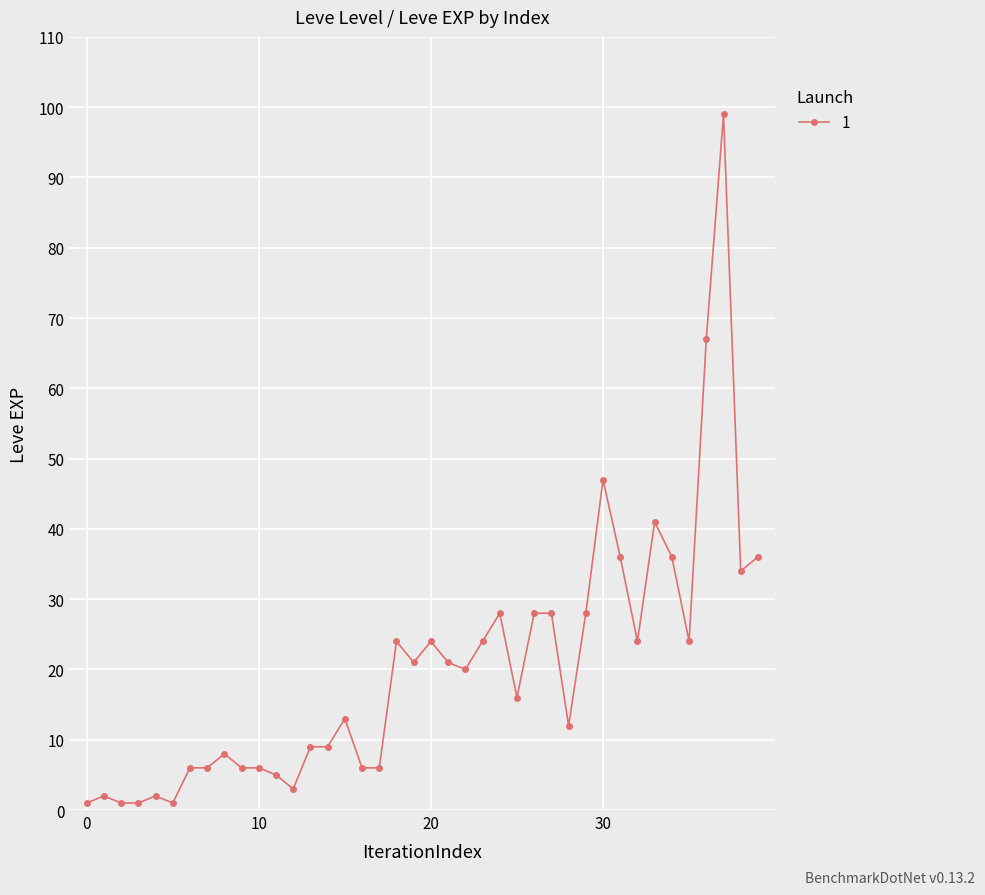

What is the maximum value shown in the chart?

99